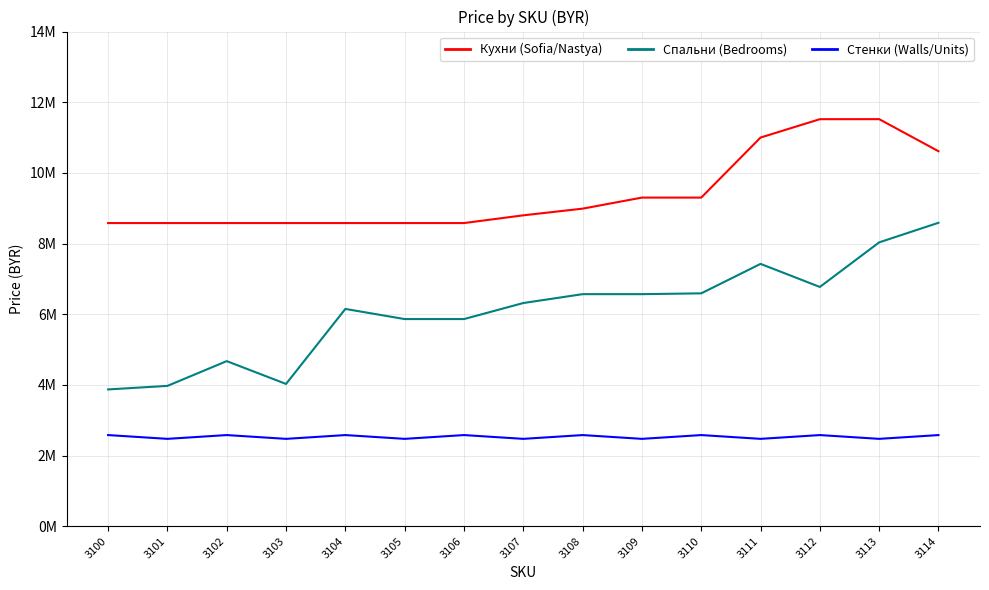

What is the difference between the maximum and minimum values in the Кухни (Sofia/Nastya) series?

2941000